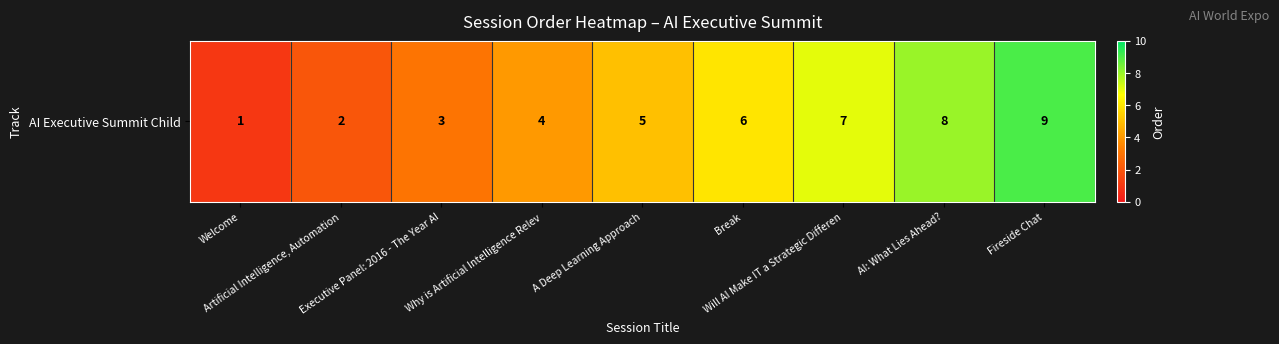

How many data points are less than 5?

4